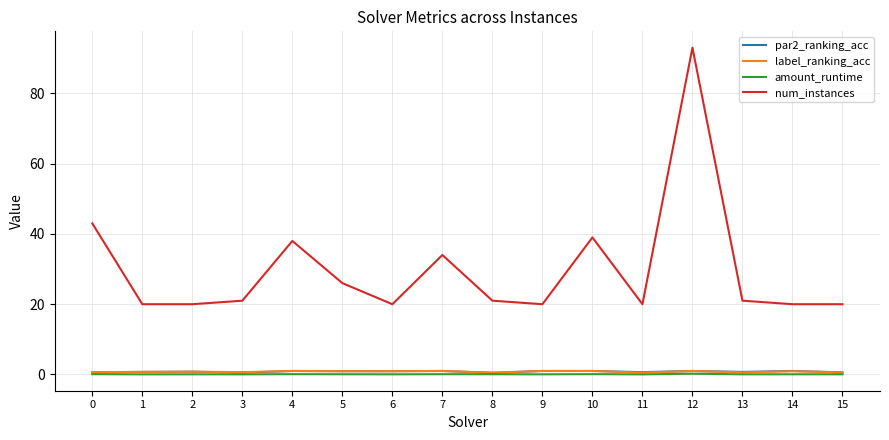

Does the chart have visible grid lines?

Yes